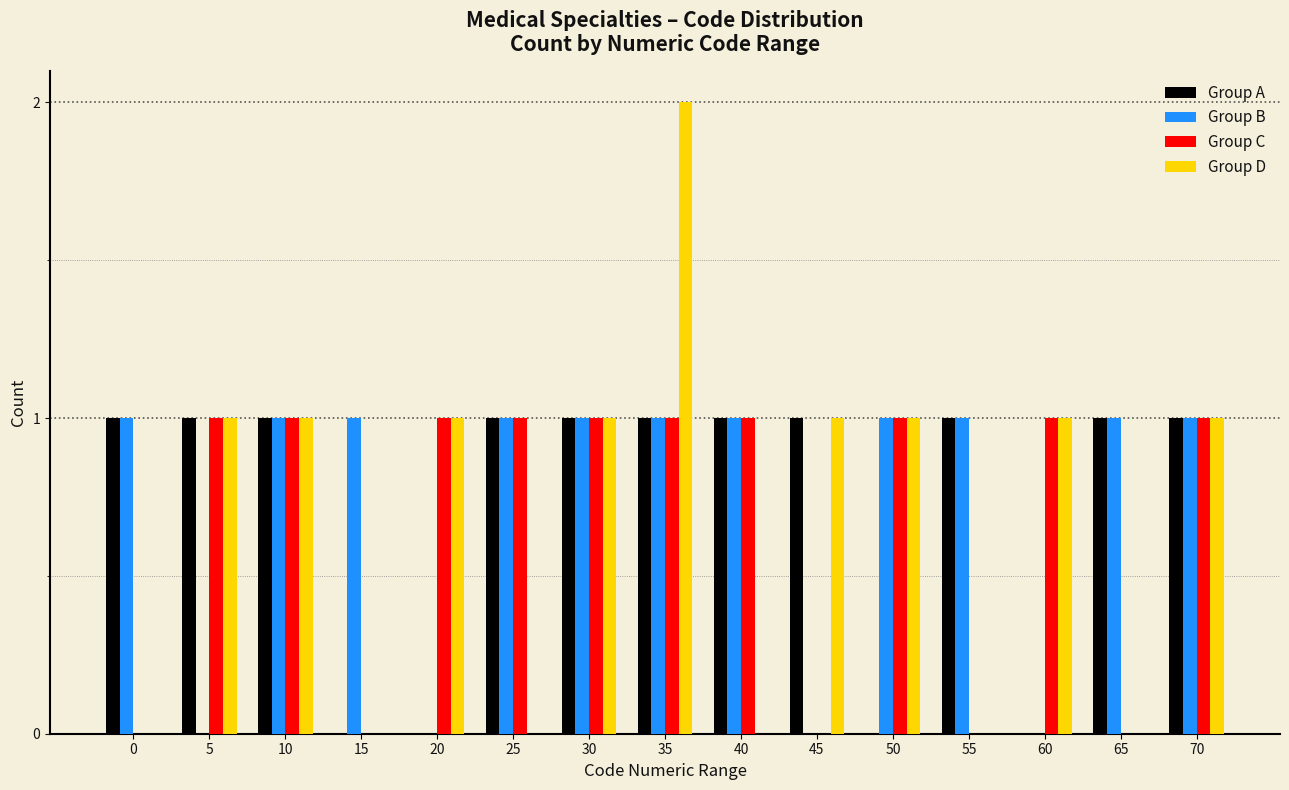

The Group A series shows 1 at 10. True or false?

True